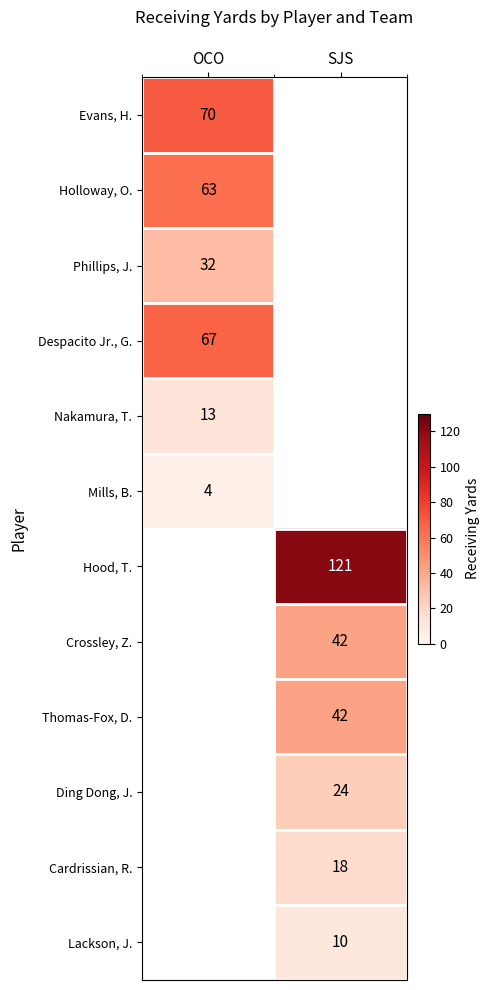

Is the value of Mills, B. at OCO greater than the value of Phillips, J. at OCO?

No